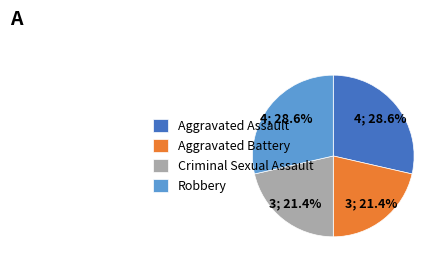

Do Criminal Sexual Assault and Aggravated Battery together represent more than half of the pie?

No